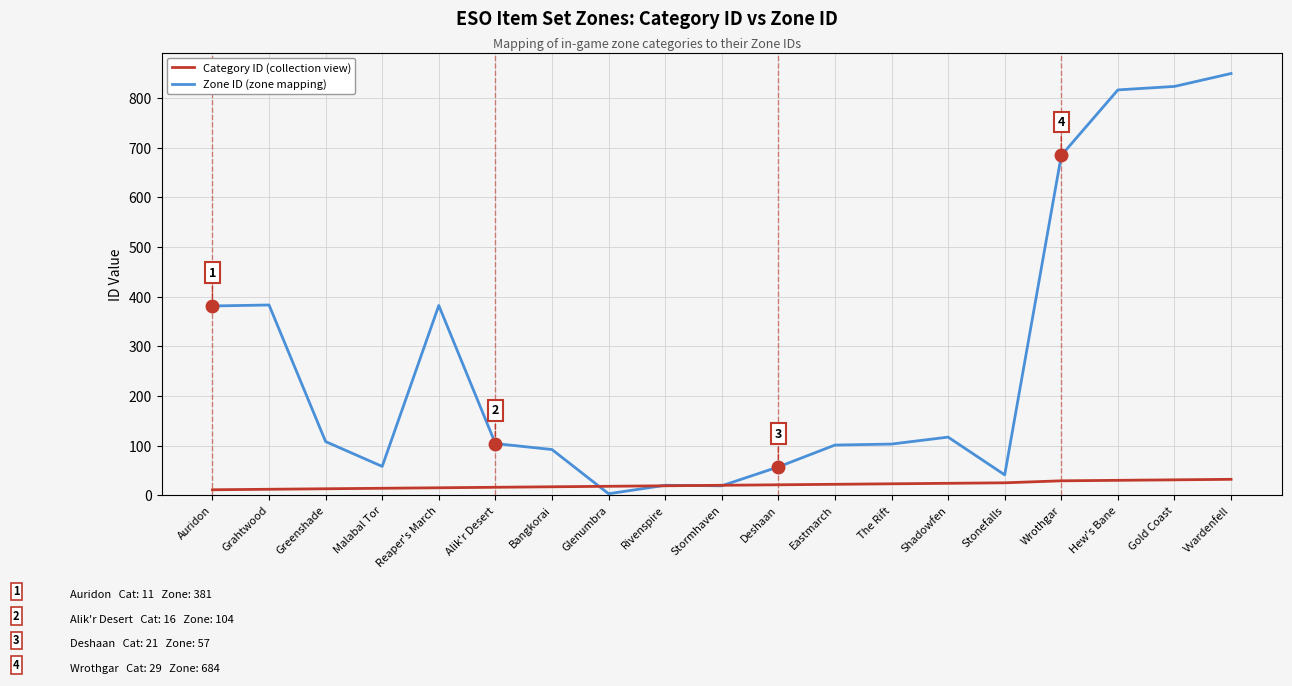

At which category is the sum across all series the highest?

Vvardenfell